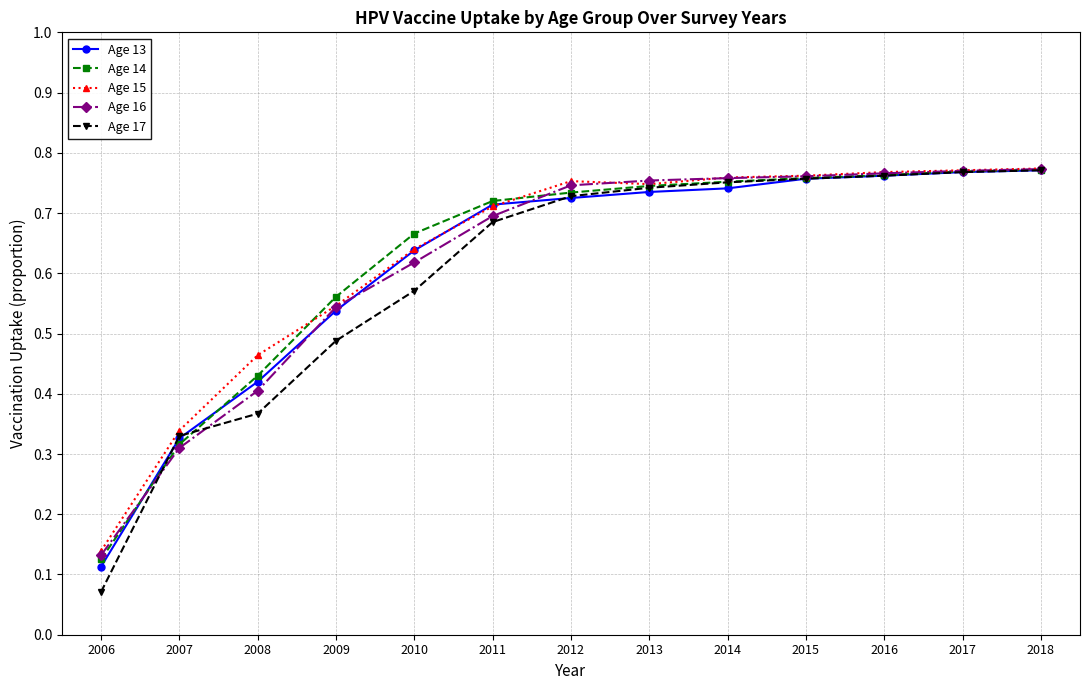

Which category has the lowest value in the Age 17 series?

2006